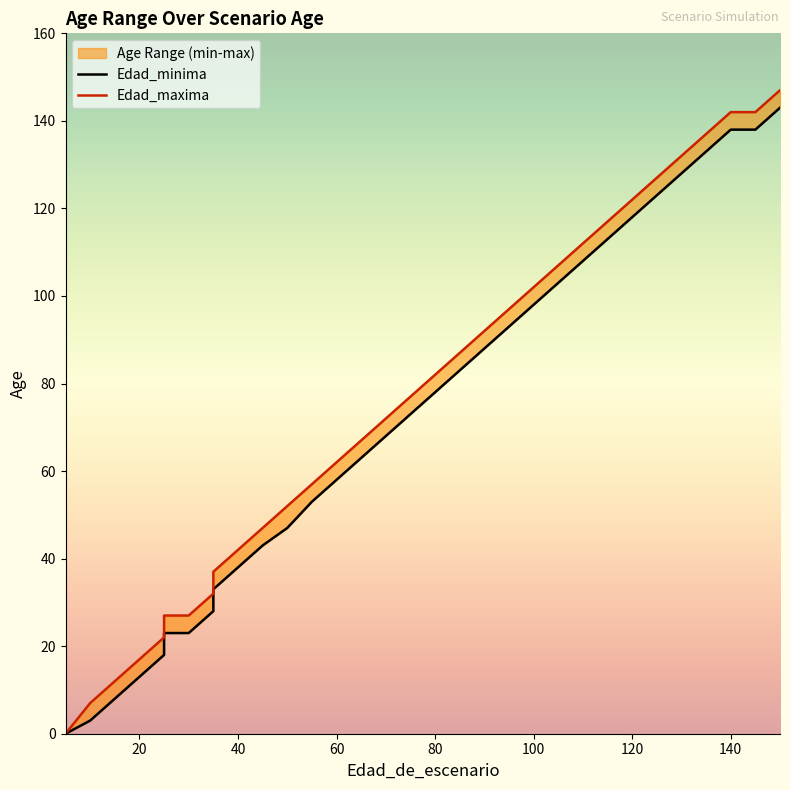

What are all the series names shown in the legend?

Edad_minima, Edad_maxima